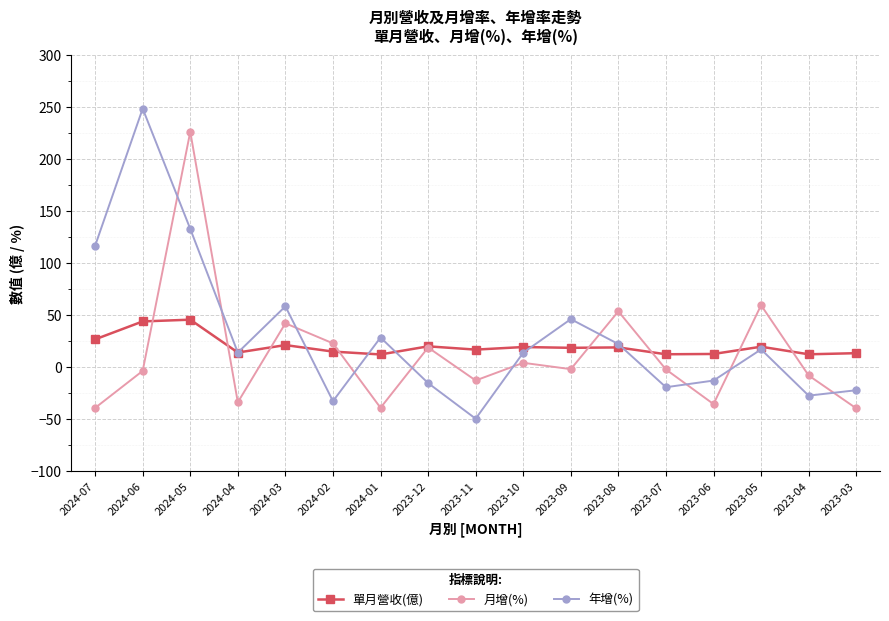

How many lines are shown in the chart?

3